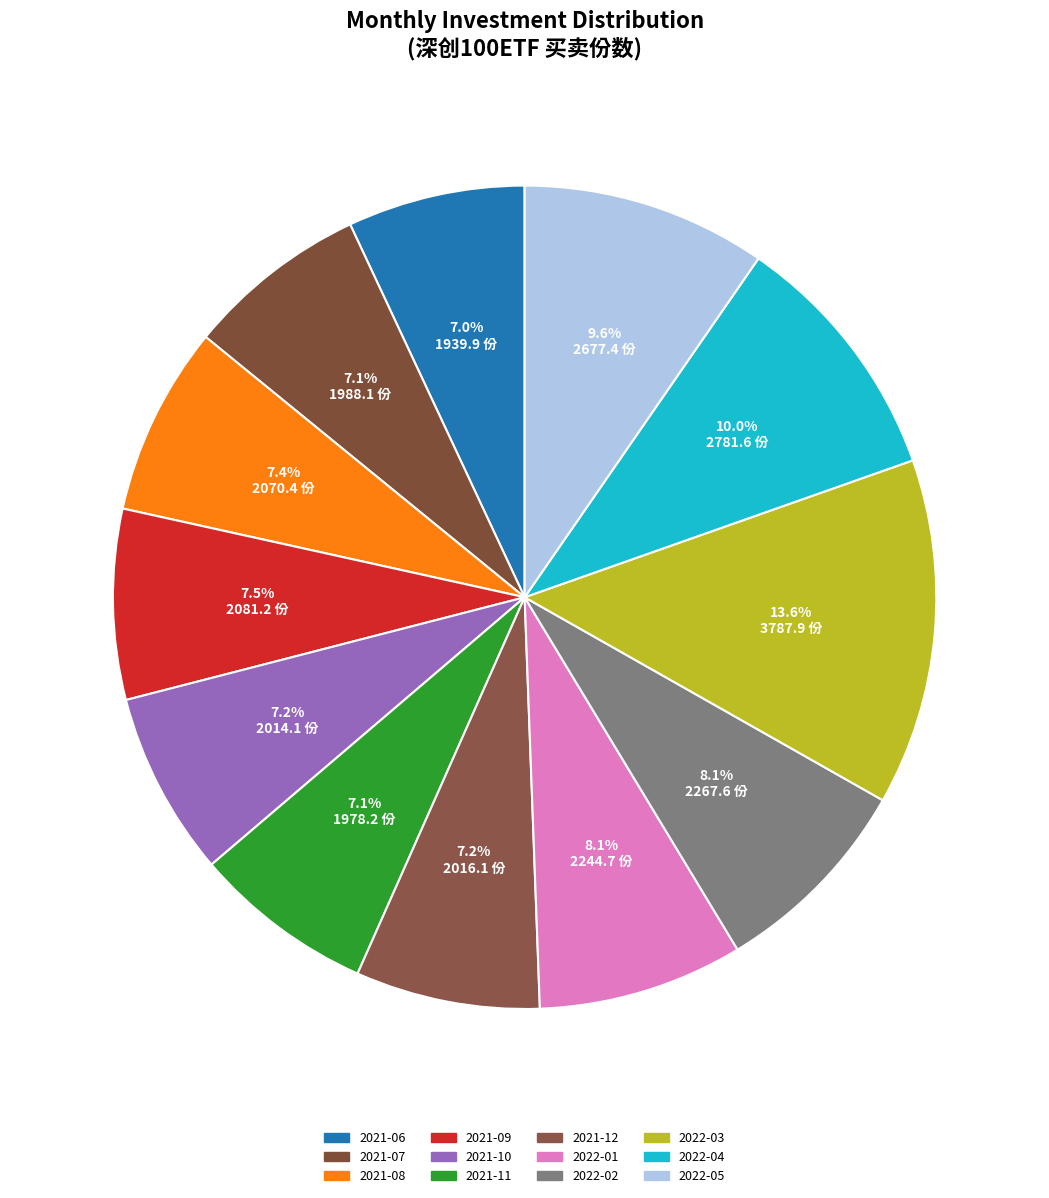

To the nearest percent, what is the difference between the largest and smallest slice percentages?

7%